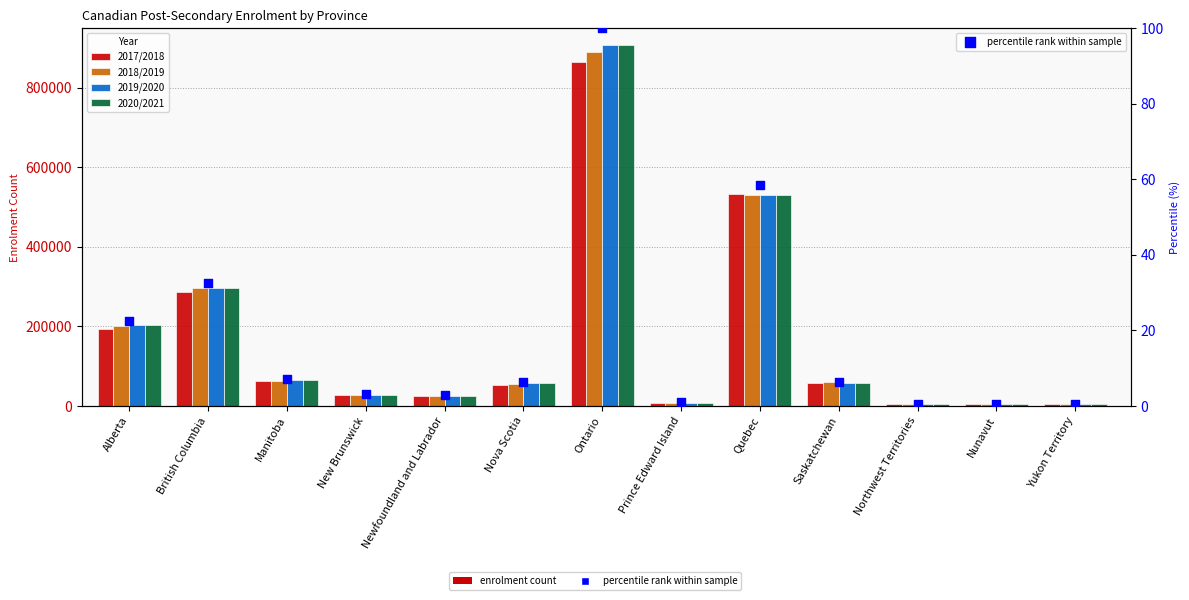

Is the value of 2018/2019 at Quebec greater than the value of 2020/2021 at New Brunswick?

Yes